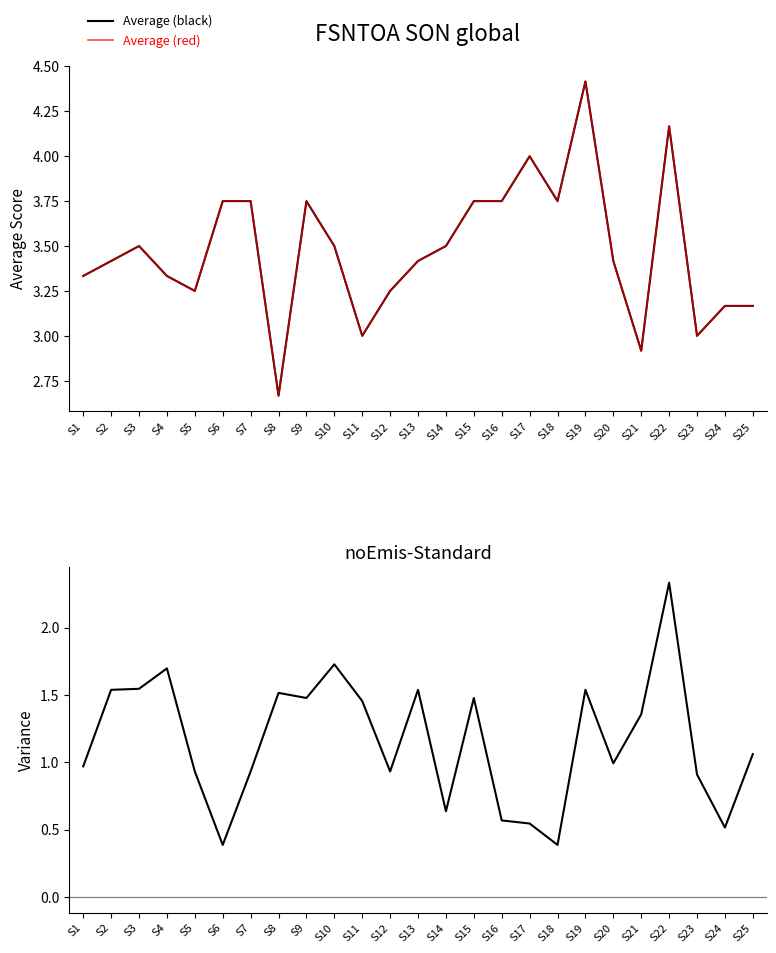

Where is the first local maximum for Average (black)?

S3